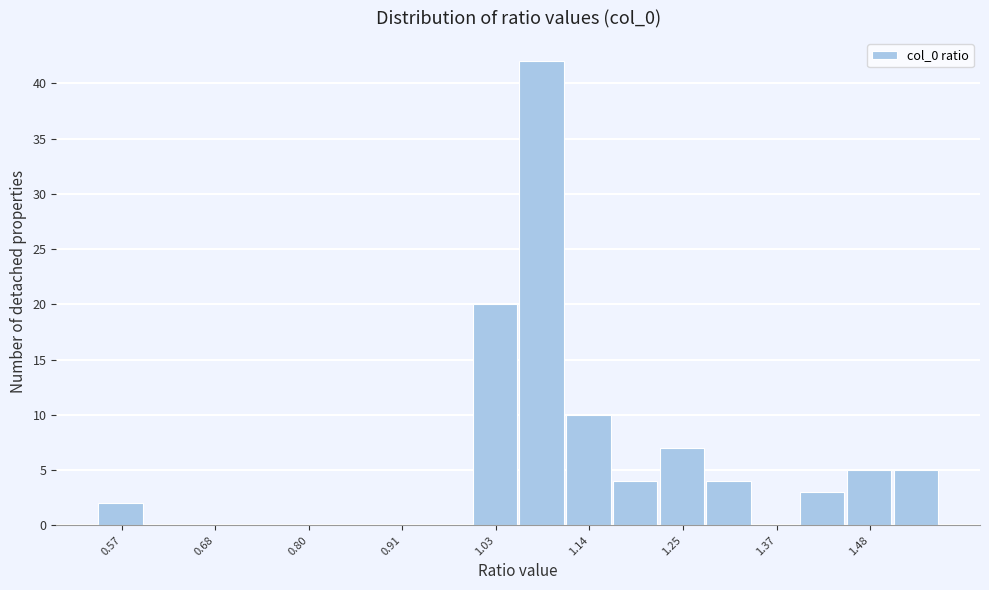

Around what value on the x-axis is the tallest bar? Give the approximate position of its centre, as read against the axis.

1.08